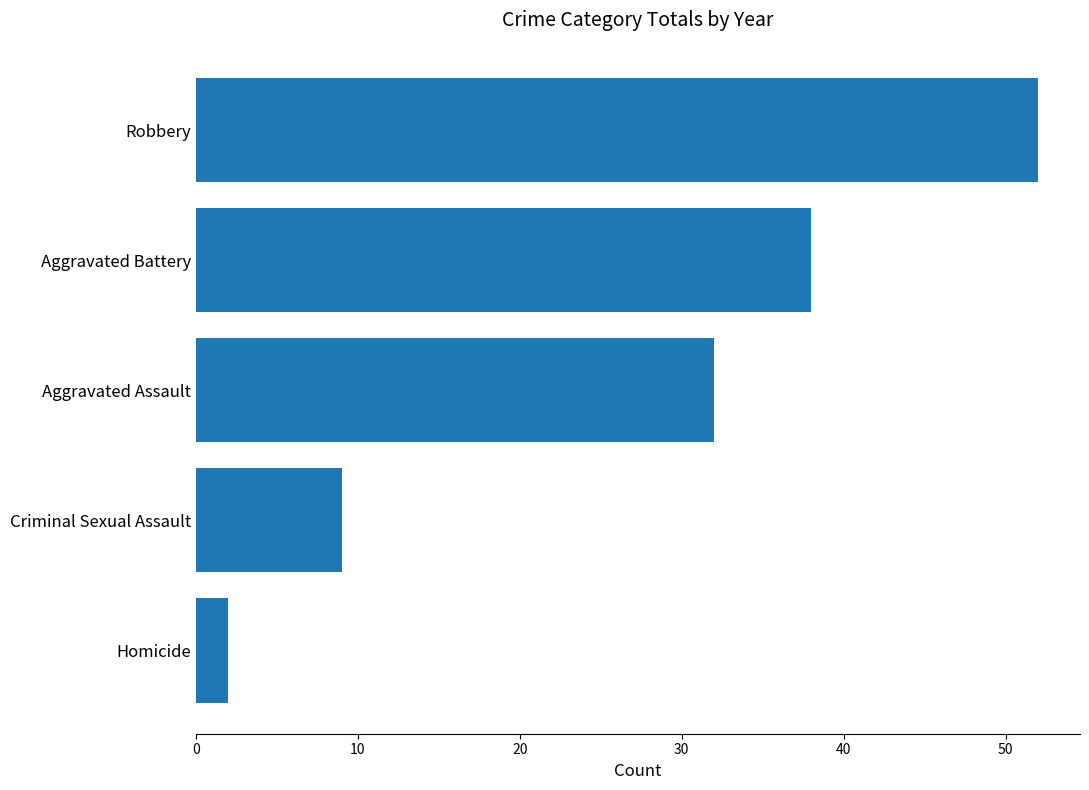

How many bars are there in total?

5